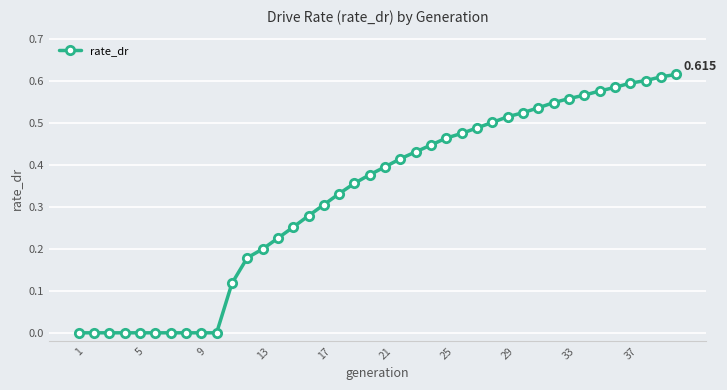

How many lines are shown in the chart?

1